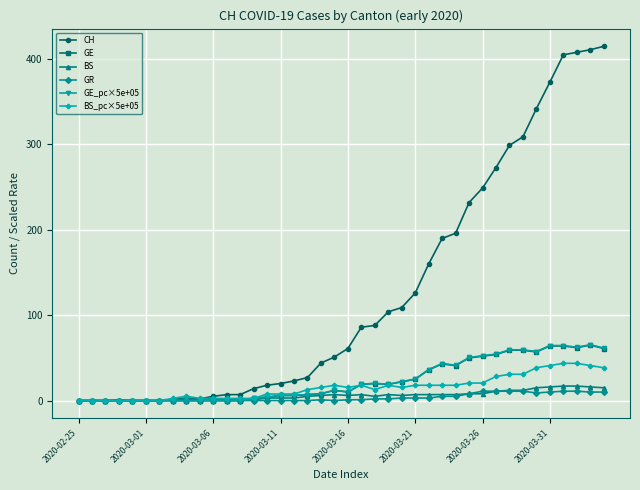

True or false: GE_pc×5e+05 has more than 0 interior local peaks.

True